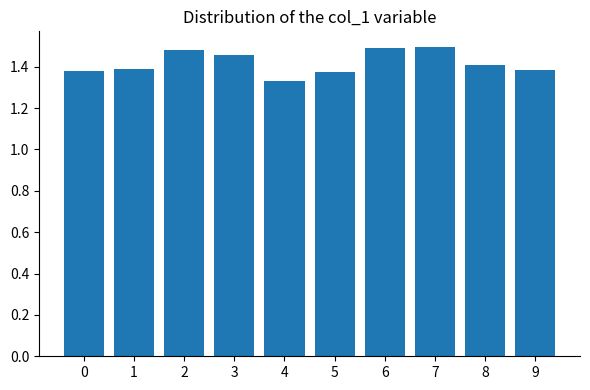

How many categories are shown in the chart?

10